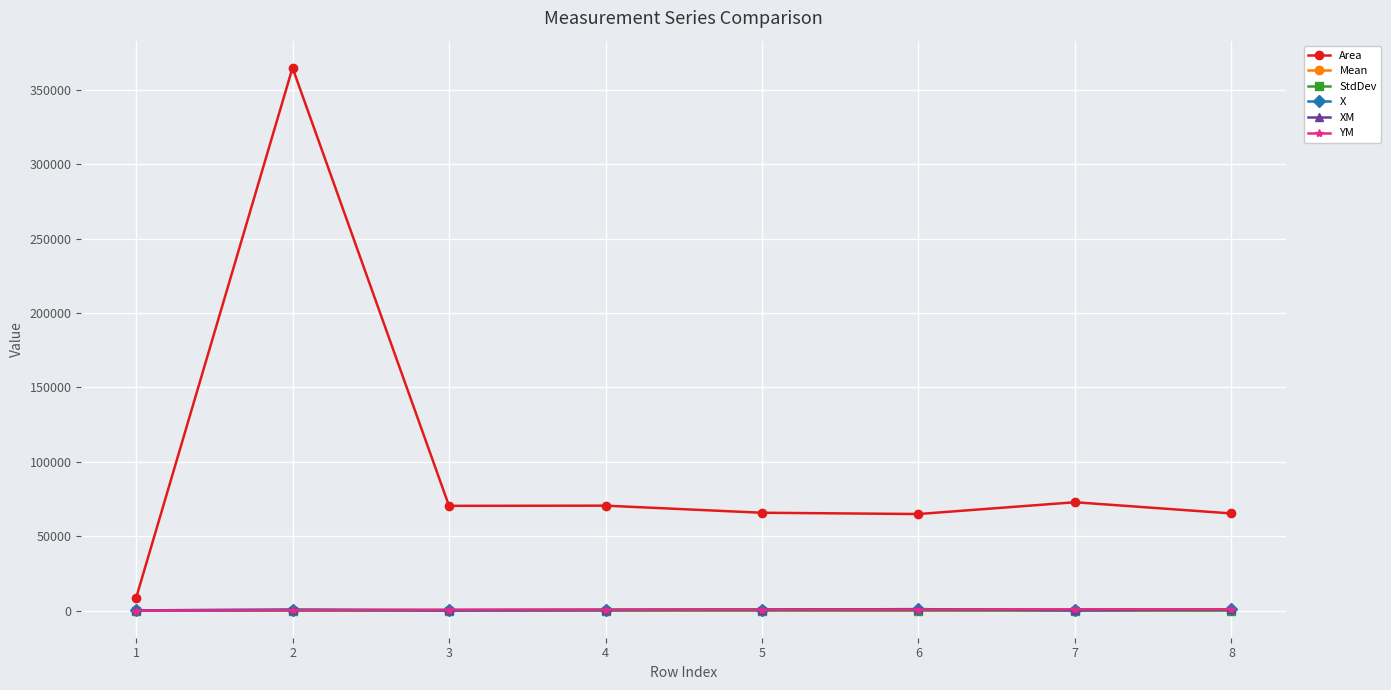

At how many categories does at least one series exceed 151973?

1